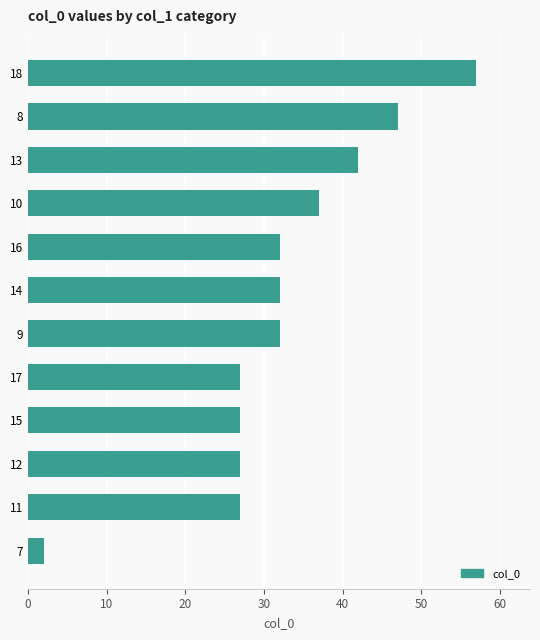

What value does the data have at 9?

32